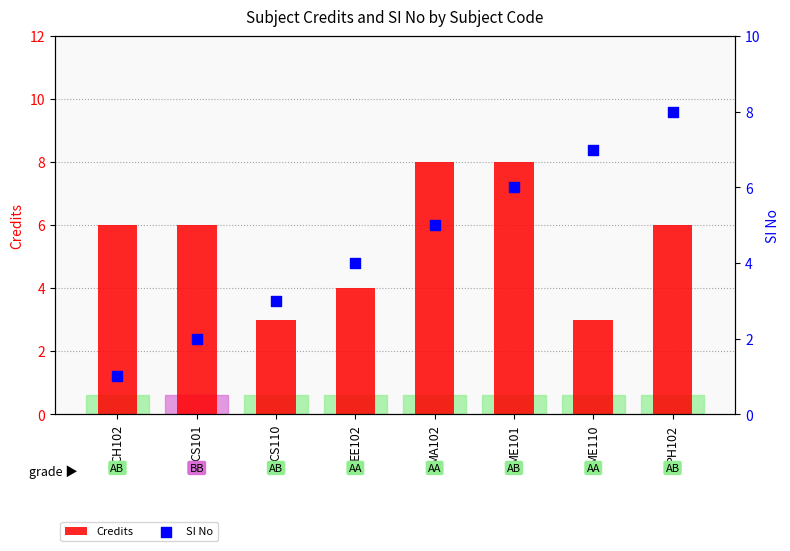

Which series has the largest total across all categories?

Credits